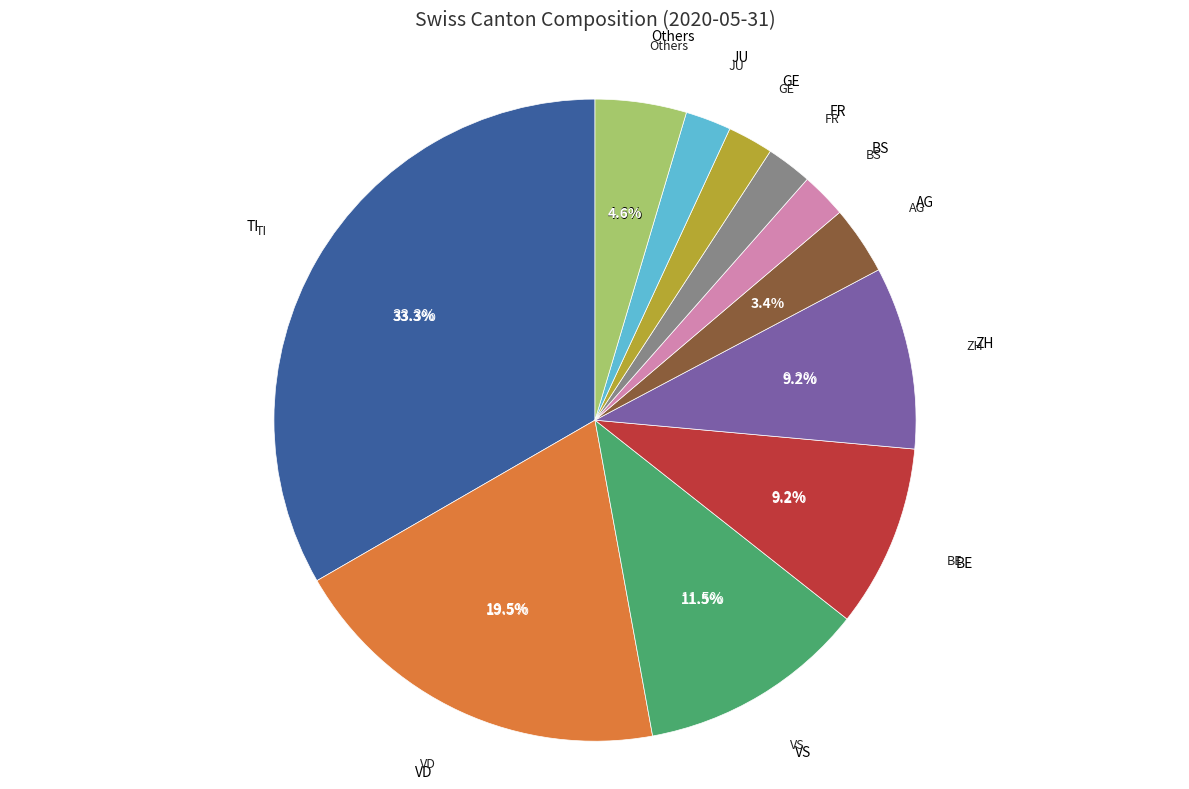

To the nearest percent, what portion does FR represent?

2%